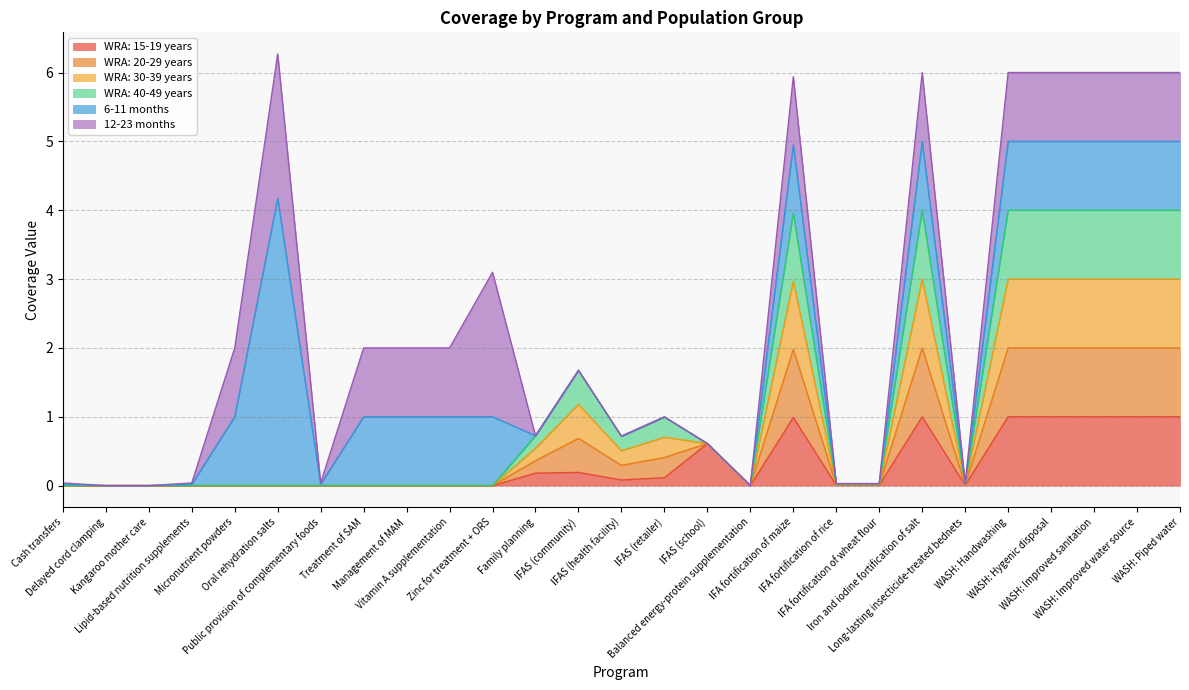

Does the chart have visible grid lines?

Yes